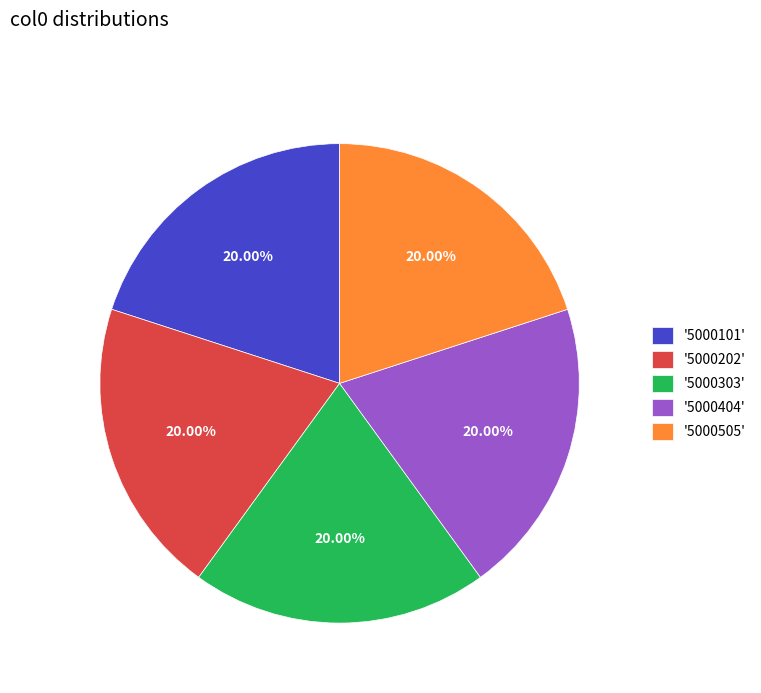

Does '5000101' account for over 50% of the chart?

No